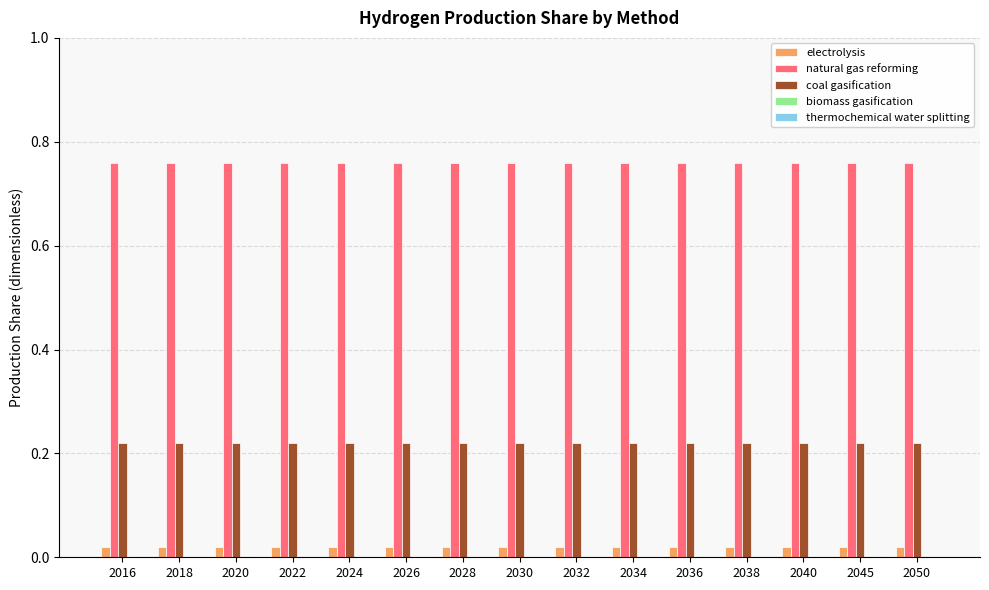

Rank the series at 2022 from lowest to highest value.

electrolysis, coal gasification, natural gas reforming